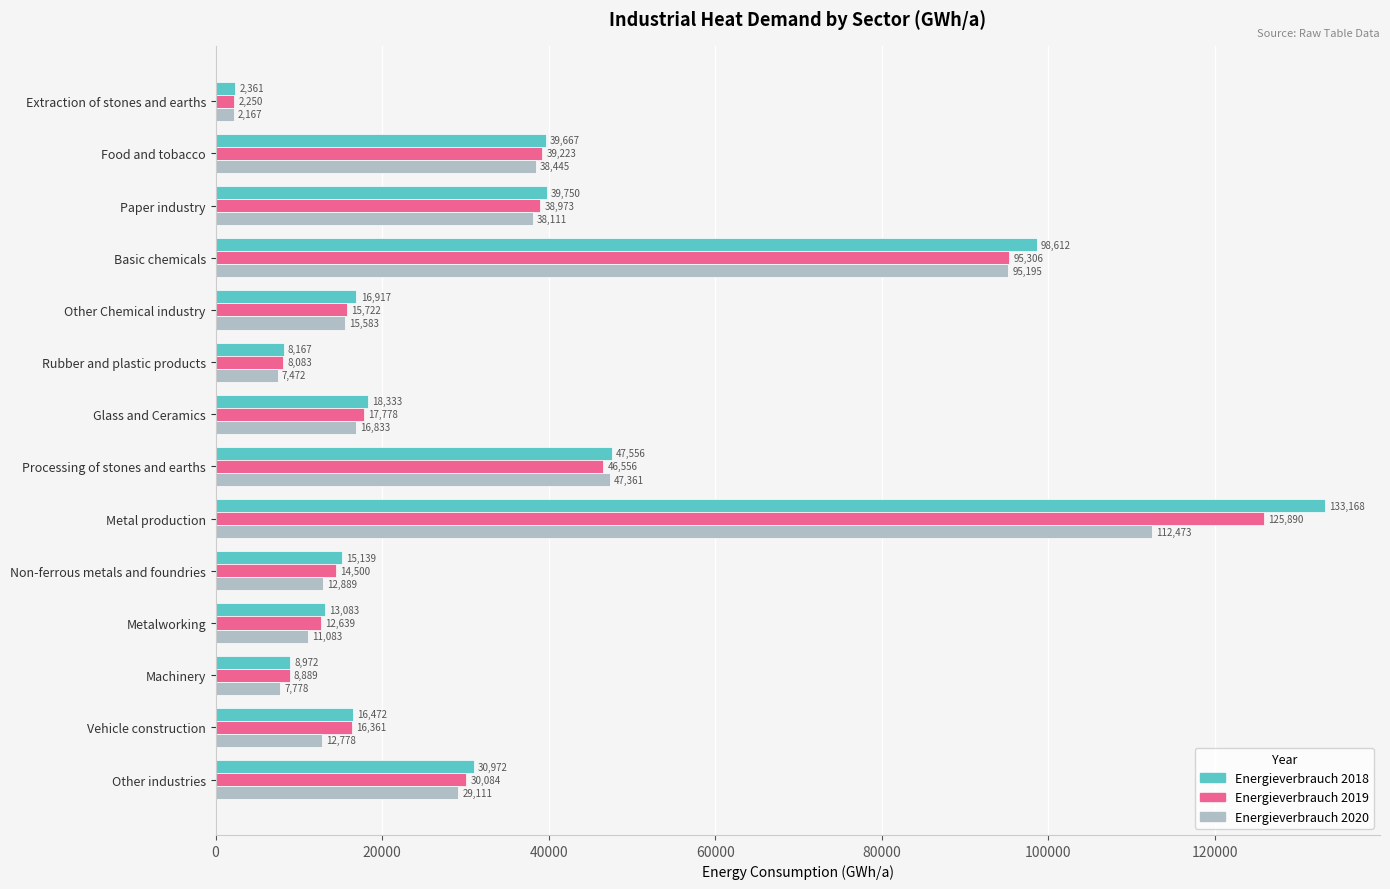

At which category is the sum across all series the highest?

Metal production